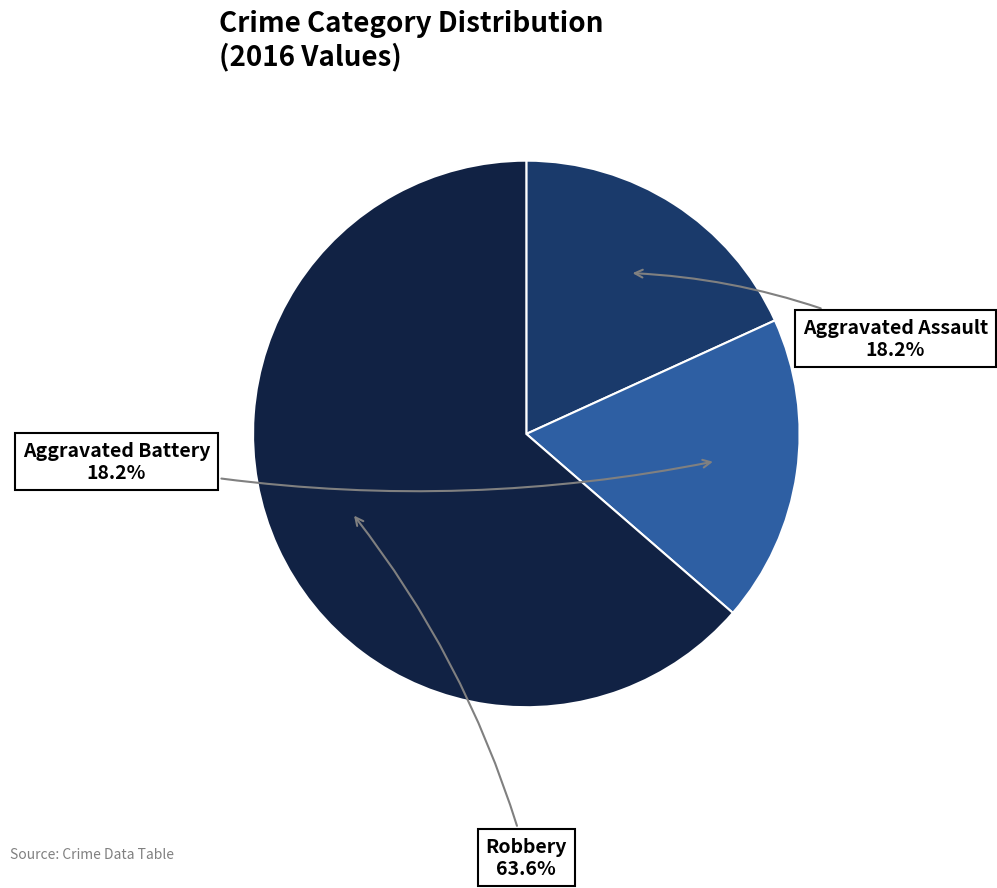

What is the largest slice in the pie chart?

Robbery